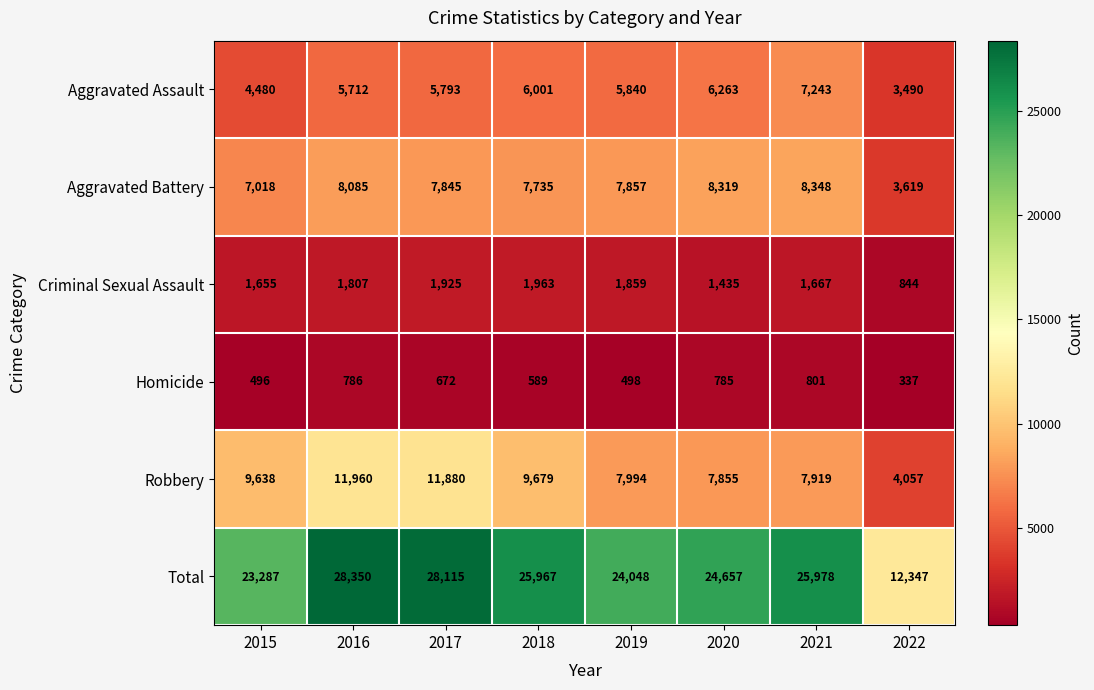

At how many categories does at least one series exceed 14533?

7